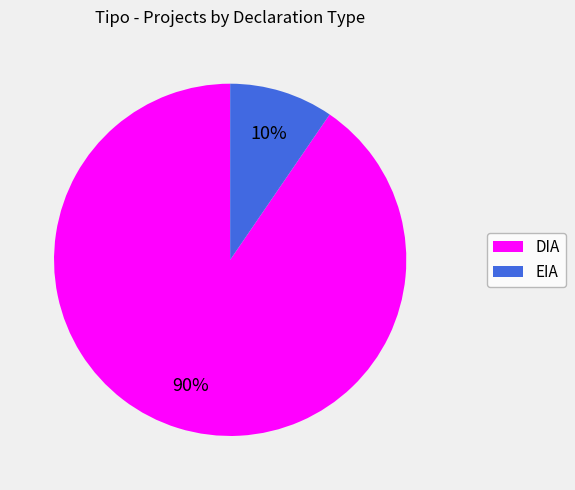

What percentage is the DIA slice, to the nearest percent?

90%